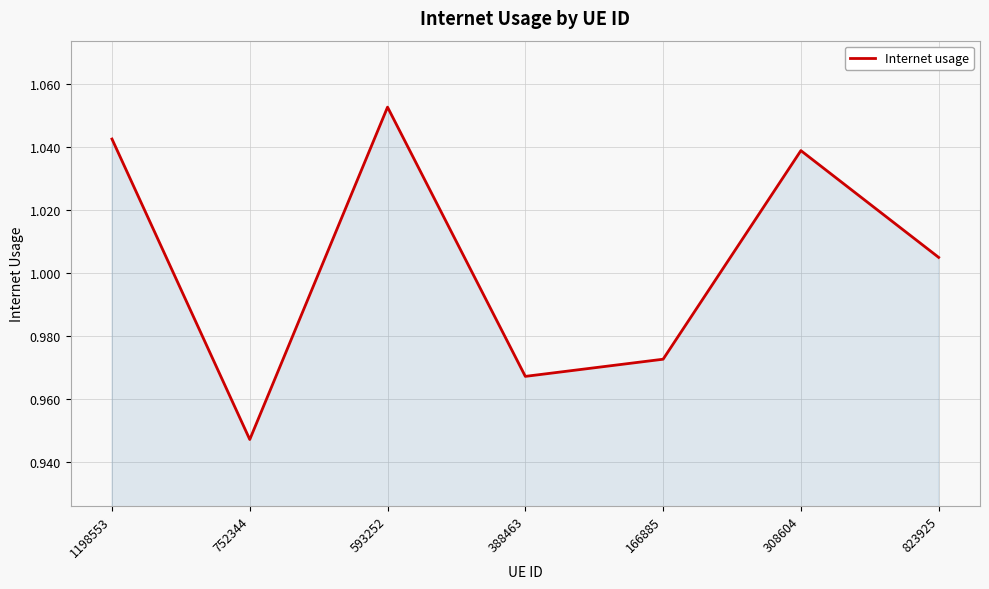

Rank the categories by value from highest to lowest.

593252, 1198553, 308604, 823925, 166885, 388463, 752344